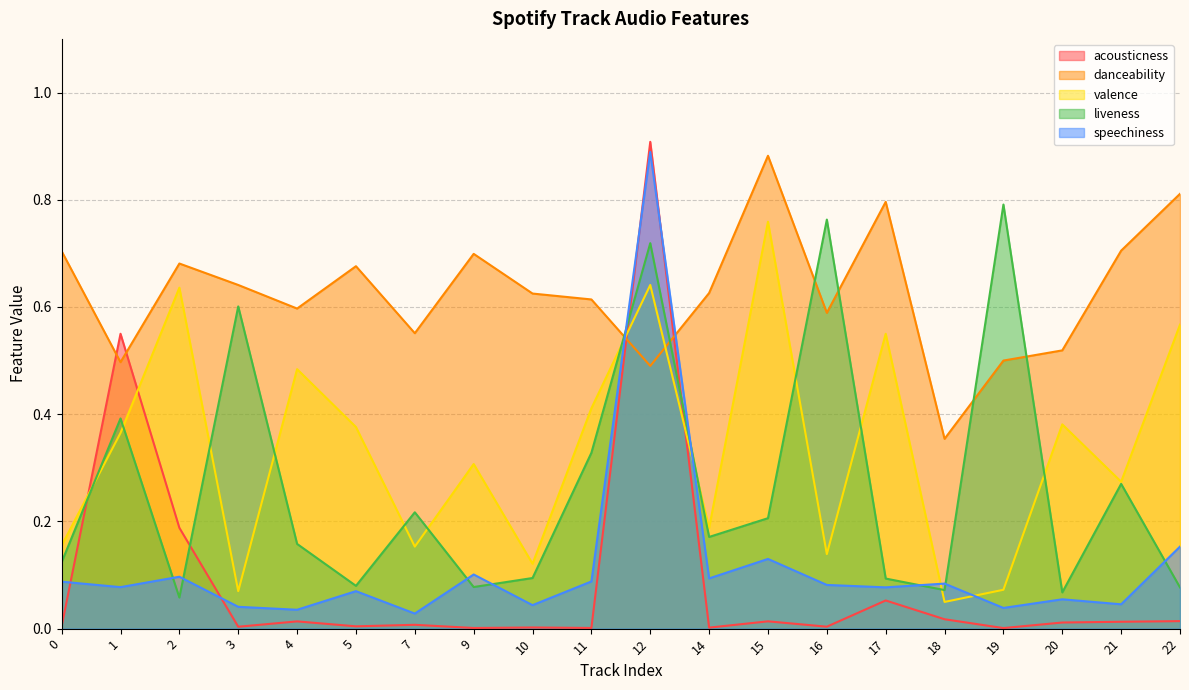

What is the difference between the liveness values at 20 and 3?

0.5